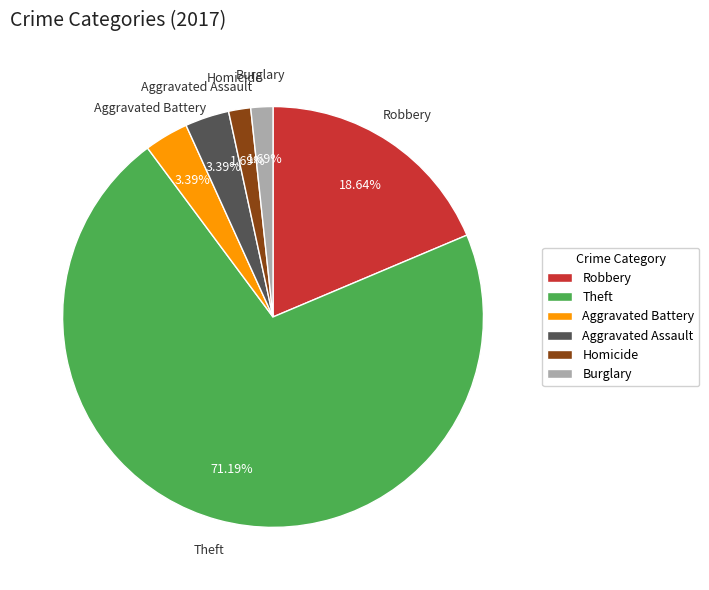

Approximately how many times larger is the value at Robbery compared to Theft?

0.3